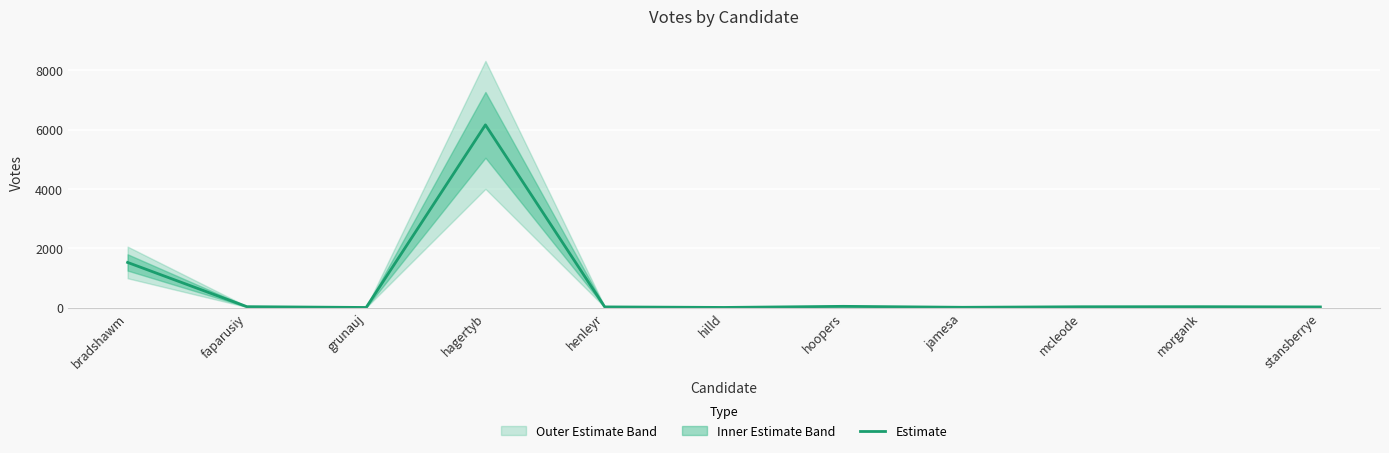

Where is the first local minimum?

grunauj